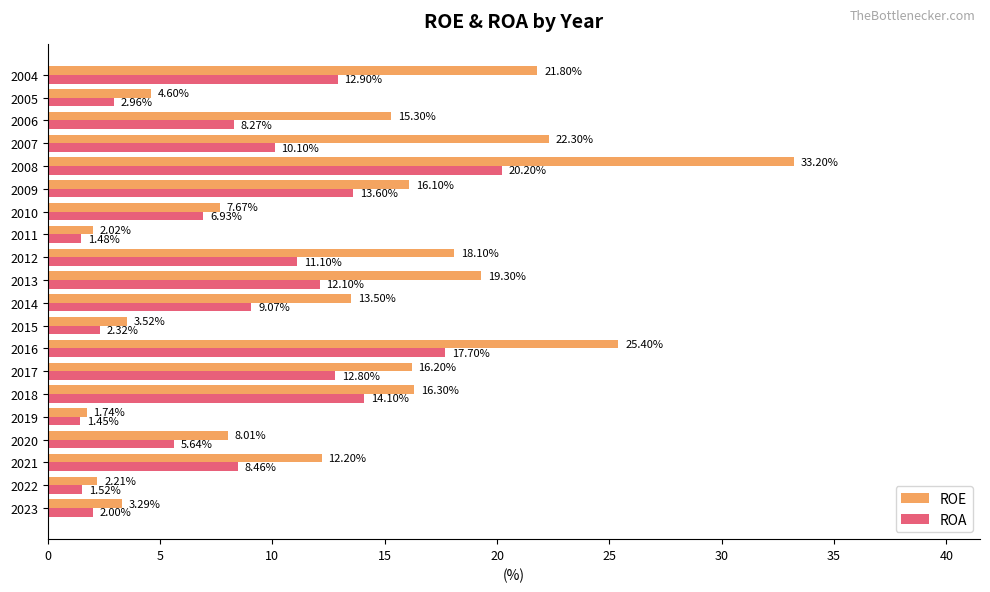

List the series in order of their overall mean, lowest first.

ROA, ROE